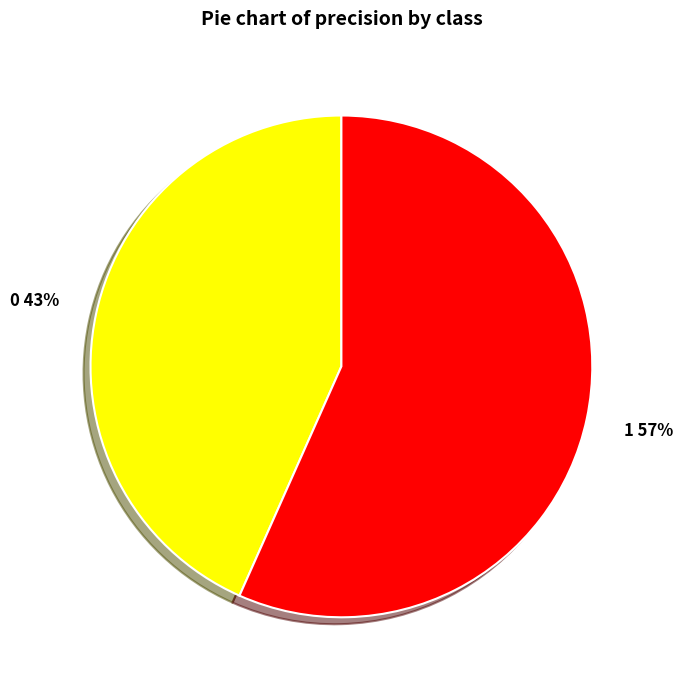

Do 0 and 1 together represent more than half of the pie?

Yes